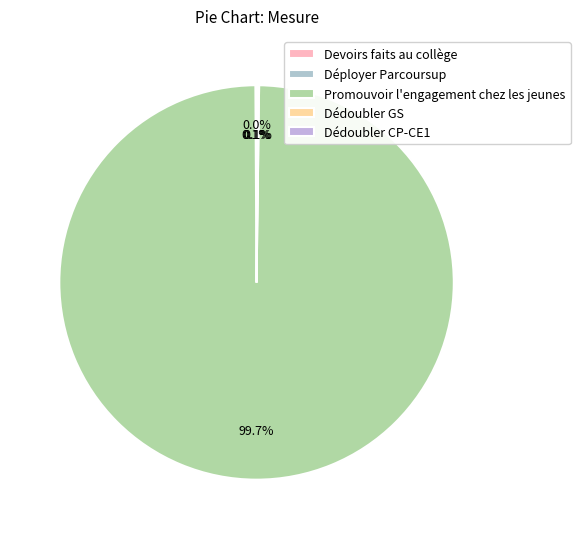

What portion of the pie excludes Déployer Parcoursup?

99.9%